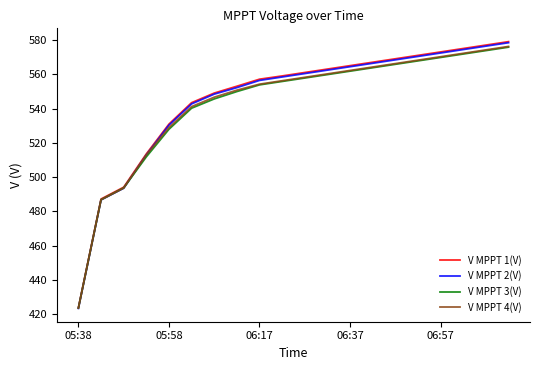

What is the smallest value displayed?

423.4